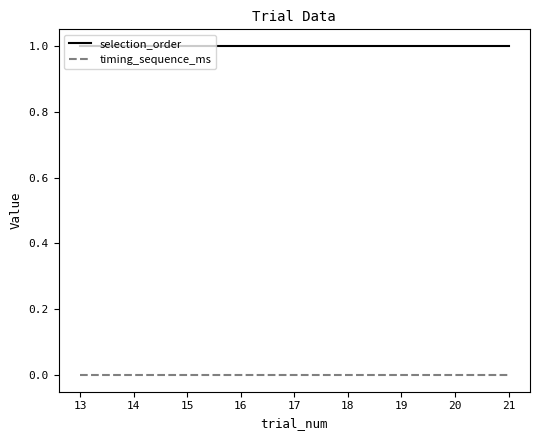

List the series in order of their peak value, highest first.

selection_order, timing_sequence_ms